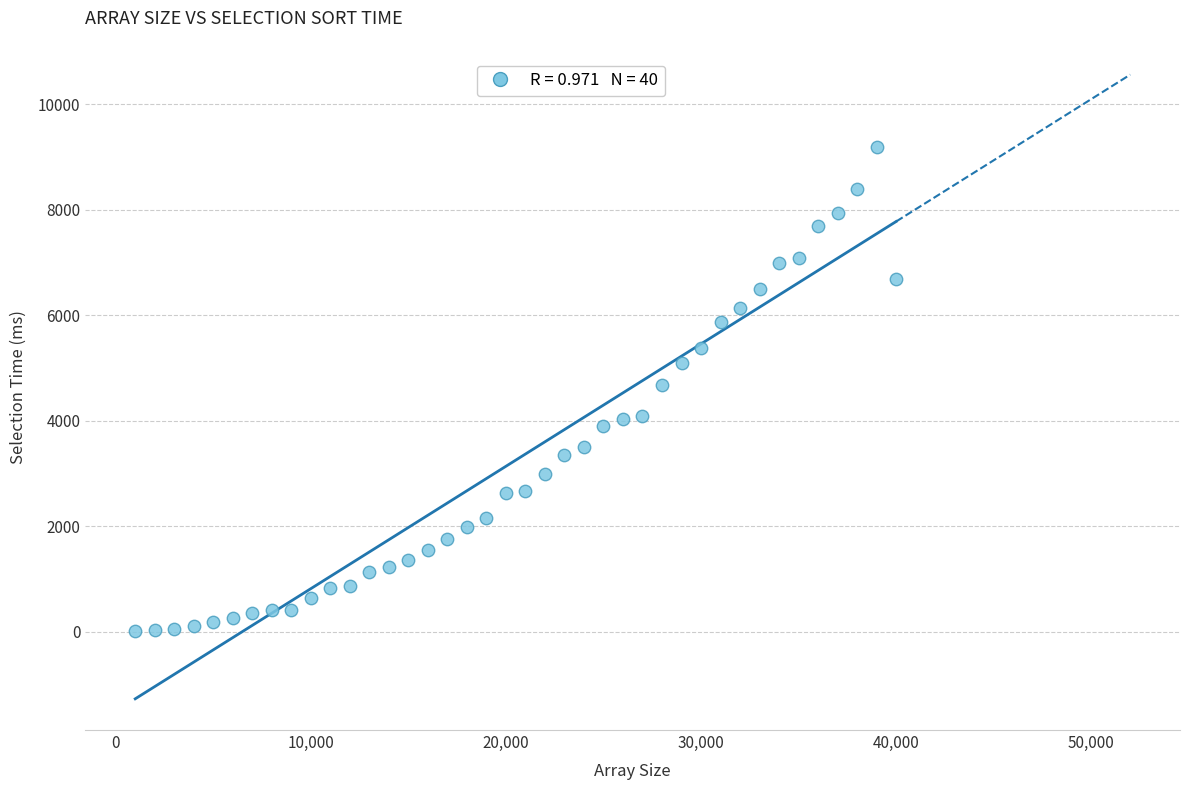

What is the range of Y values (max minus min)?

9183.4